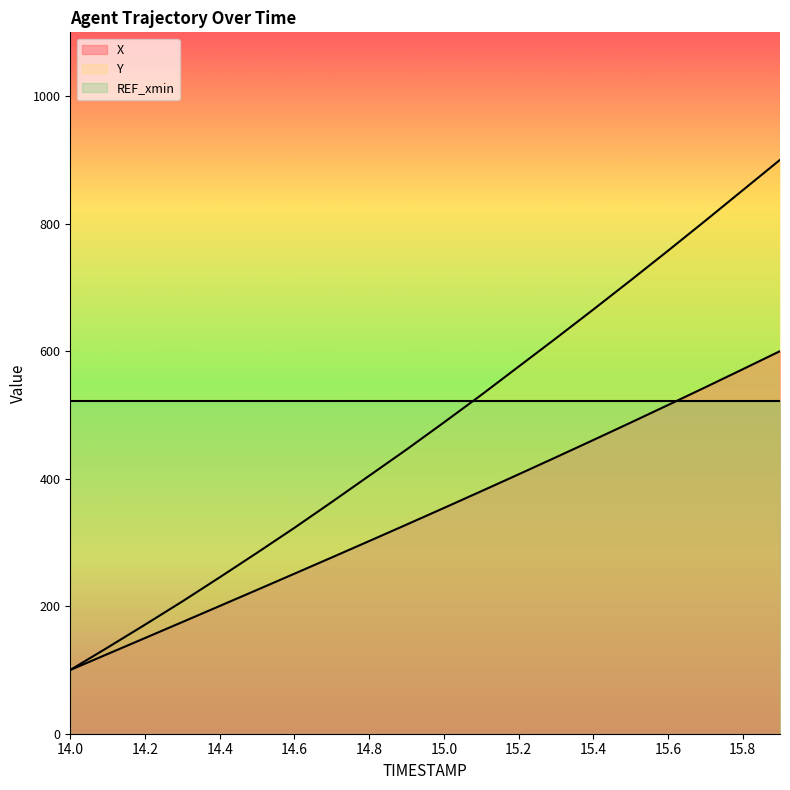

How many data points in X are less than 353?

10